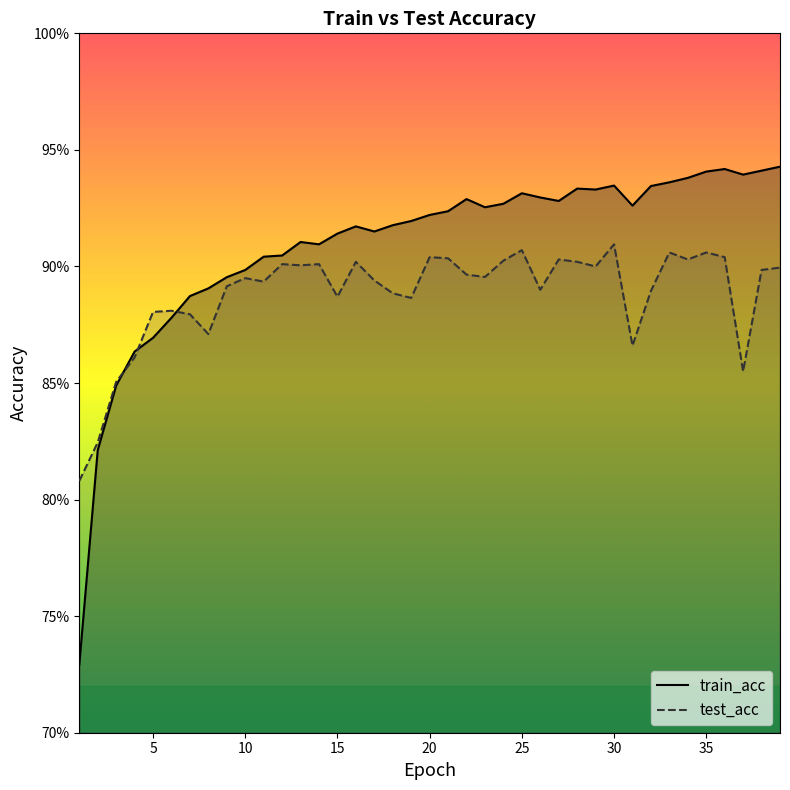

How many lines are shown in the chart?

2